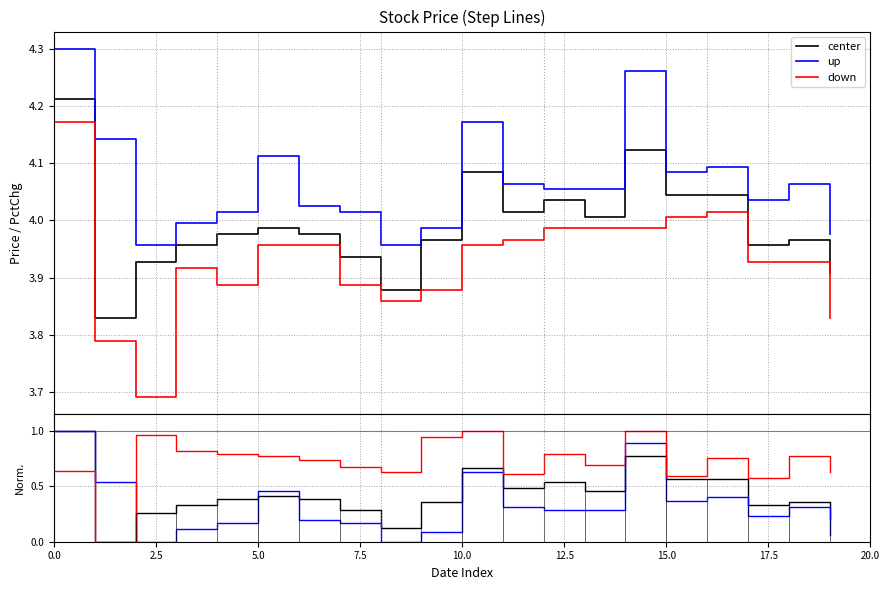

Reading left to right, extract all data points from this chart.

center: 1.0	0.0	0.3	0.3	0.4	0.4	0.4	0.3	0.1	0.4	0.7	0.5	0.5	0.5	0.8	0.6	0.6	0.3	0.4	0.2
up: 1.0	0.5	0.0	0.1	0.2	0.5	0.2	0.2	0.0	0.1	0.6	0.3	0.3	0.3	0.9	0.4	0.4	0.2	0.3	0.1
down: 0.6	0.0	1.0	0.8	0.8	0.8	0.7	0.7	0.6	0.9	1.0	0.6	0.8	0.7	1.0	0.6	0.8	0.6	0.8	0.6